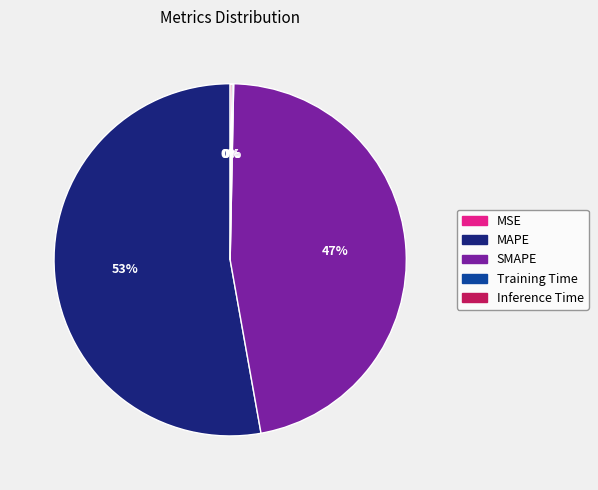

To the nearest percent, what is the difference between the largest and smallest slice percentages?

53%